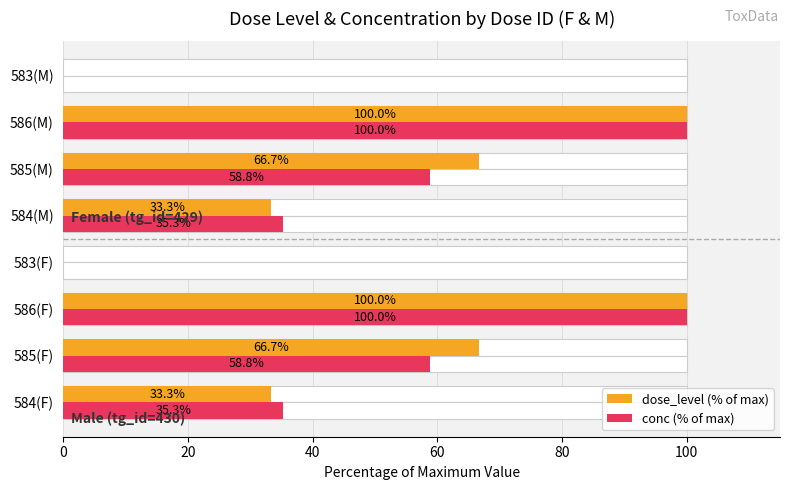

What is the label of the 6th bar from the left?

585(M)